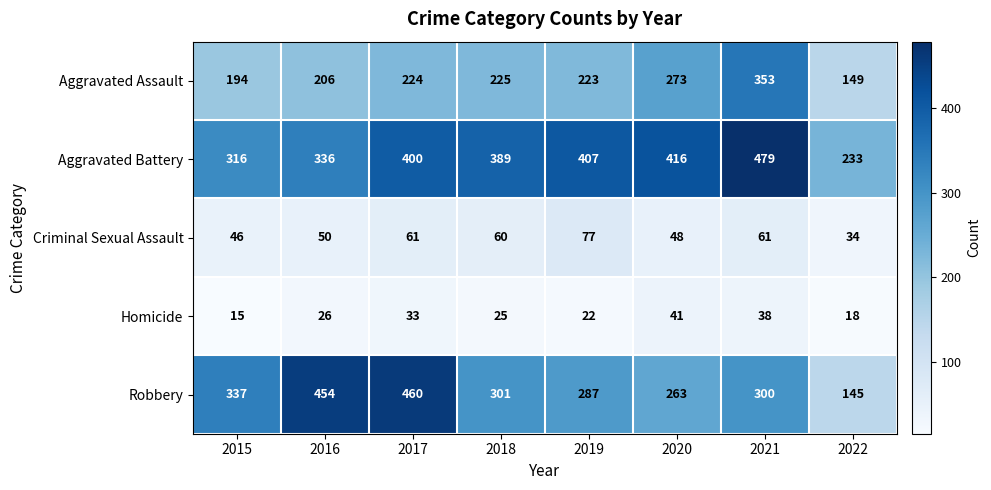

What is the difference between the maximum and minimum values in the Aggravated Assault series?

204